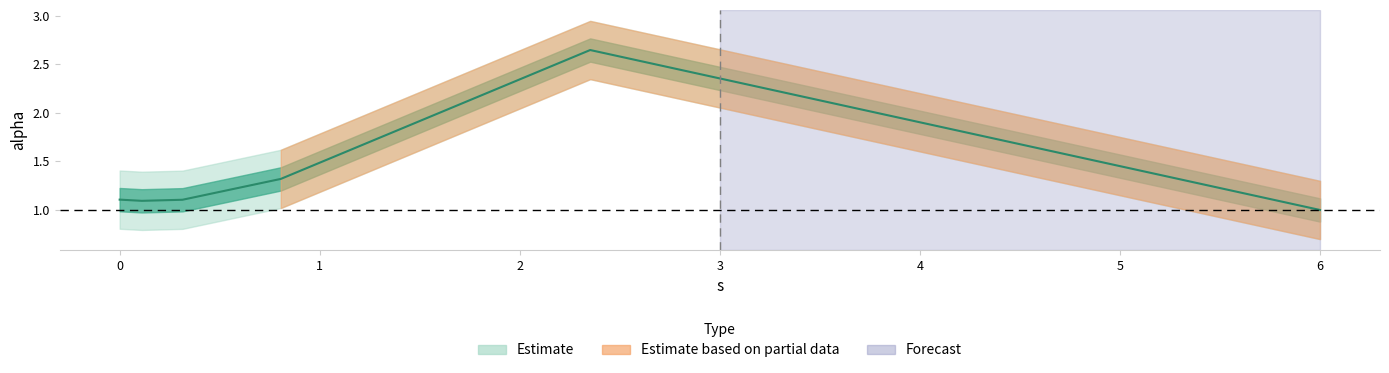

What is the difference between the values at 5.999656942996827 and 0.3138800822617212?

0.1